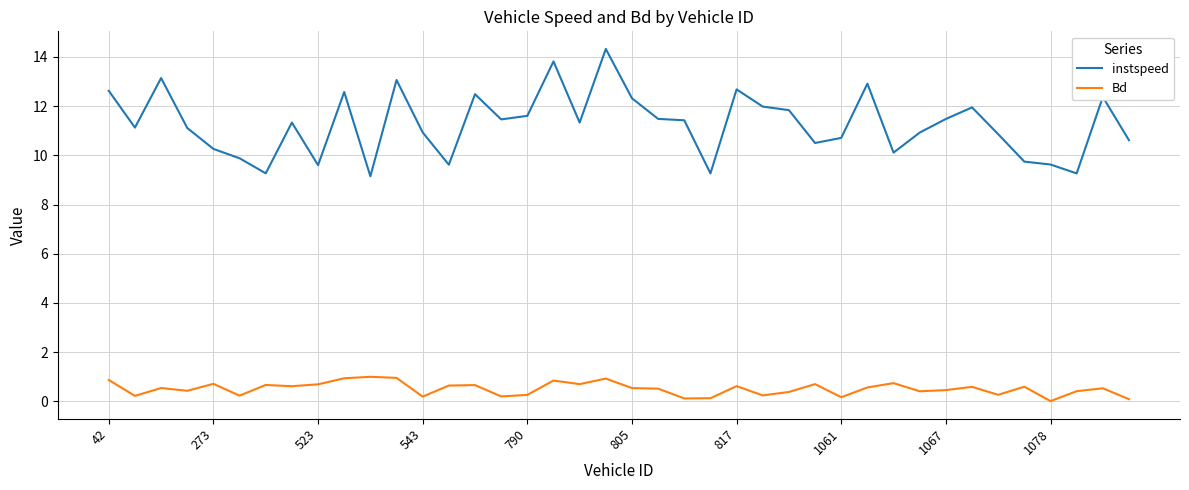

How many lines are shown in the chart?

2